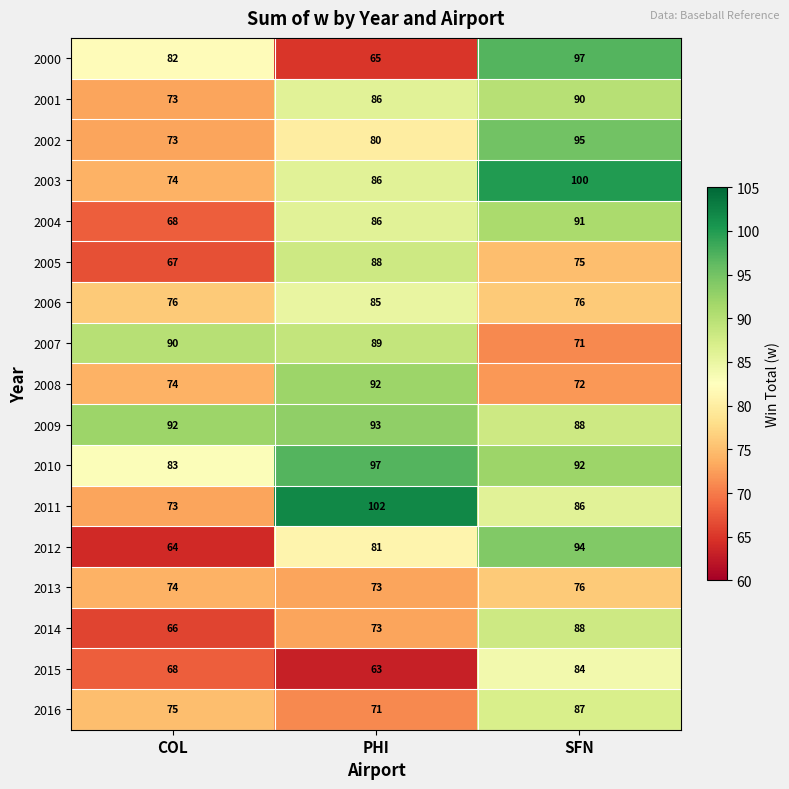

How many data points does each series have?

3